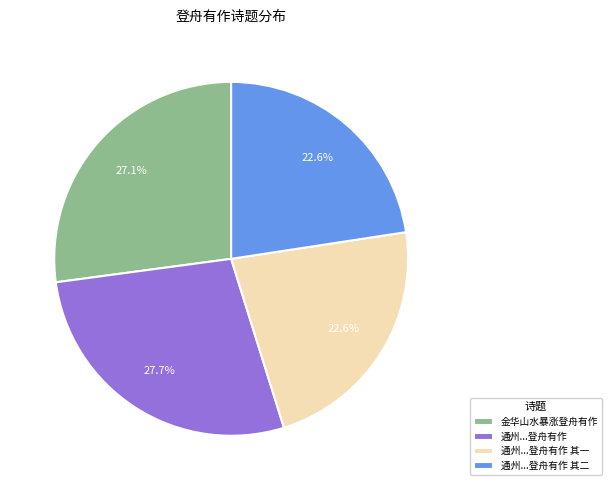

Does any single category account for the majority?

No